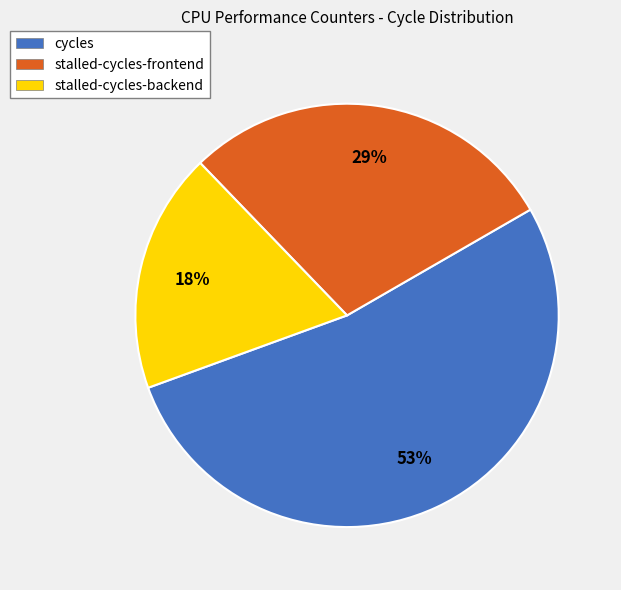

What is the ratio of the value at stalled-cycles-backend to the value at stalled-cycles-frontend?

0.6